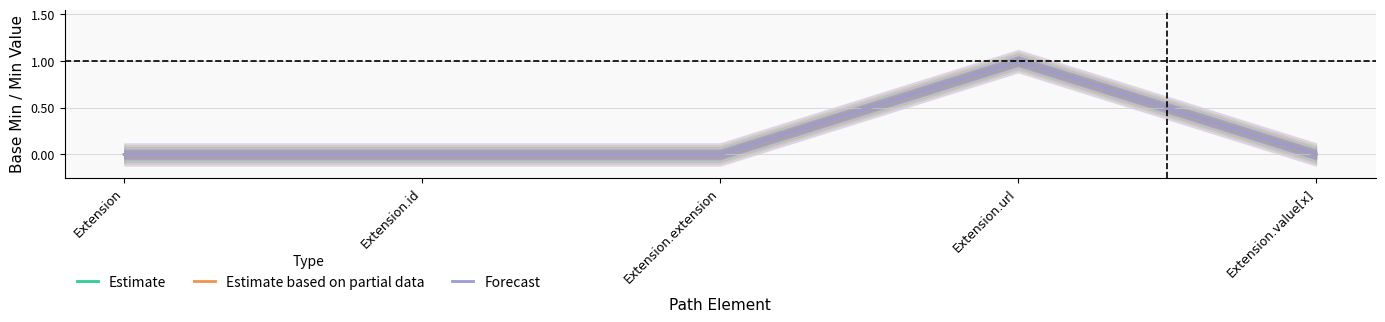

How many data points in Forecast are above 0?

1